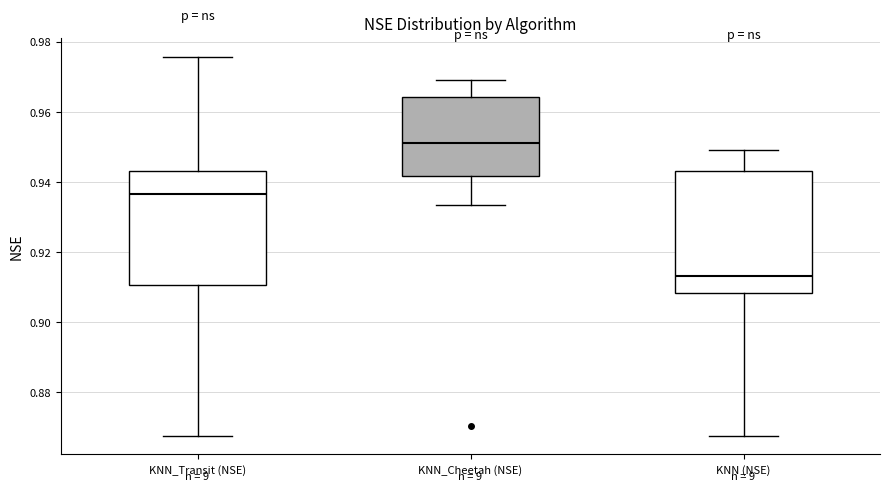

Reading left to right, read every box against the y-axis: the position of its median line, the range the box covers, and the ends of its whiskers. The values are not printed on the chart, so give them approximately, as read against the axis.

KNN_Transit (NSE): median 0.936, box 0.910 to 0.944, whiskers 0.868 to 0.976
KNN_Cheetah (NSE): median 0.952, box 0.942 to 0.964, whiskers 0.934 to 0.970
KNN (NSE): median 0.914, box 0.908 to 0.944, whiskers 0.868 to 0.950